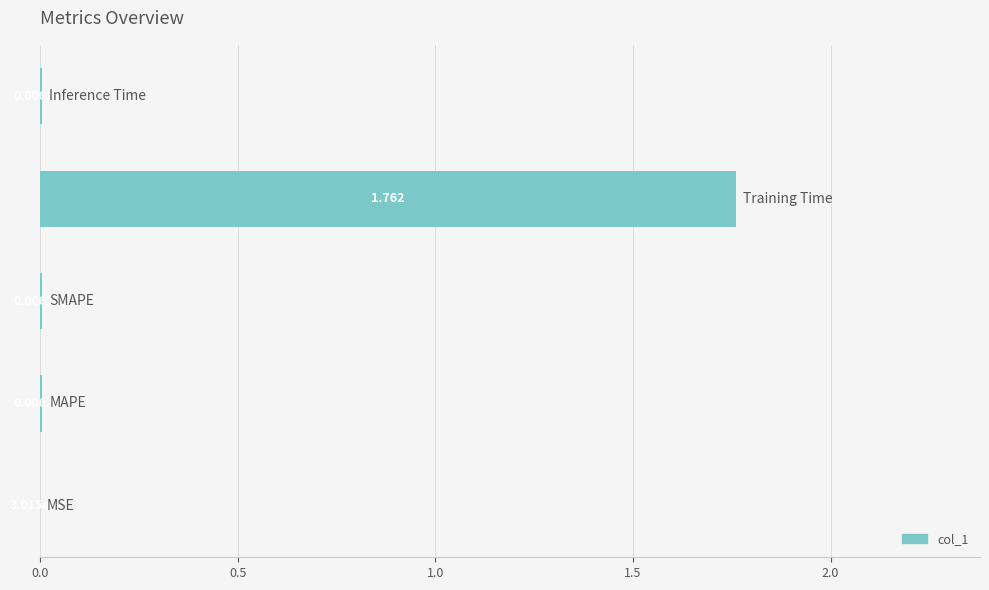

Count the number of data series in this chart.

1